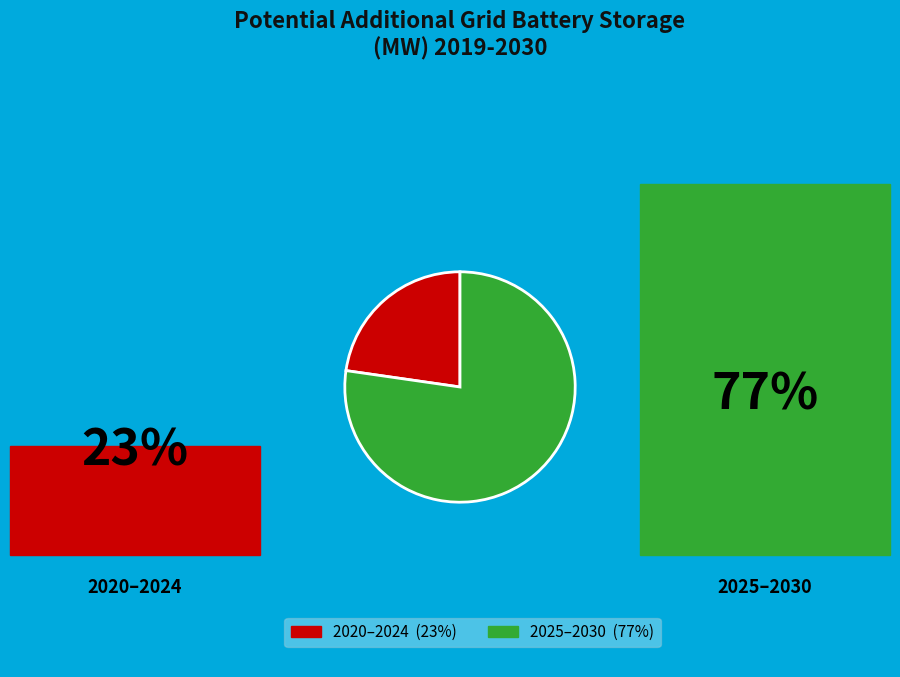

Count the number of slices in the pie.

2